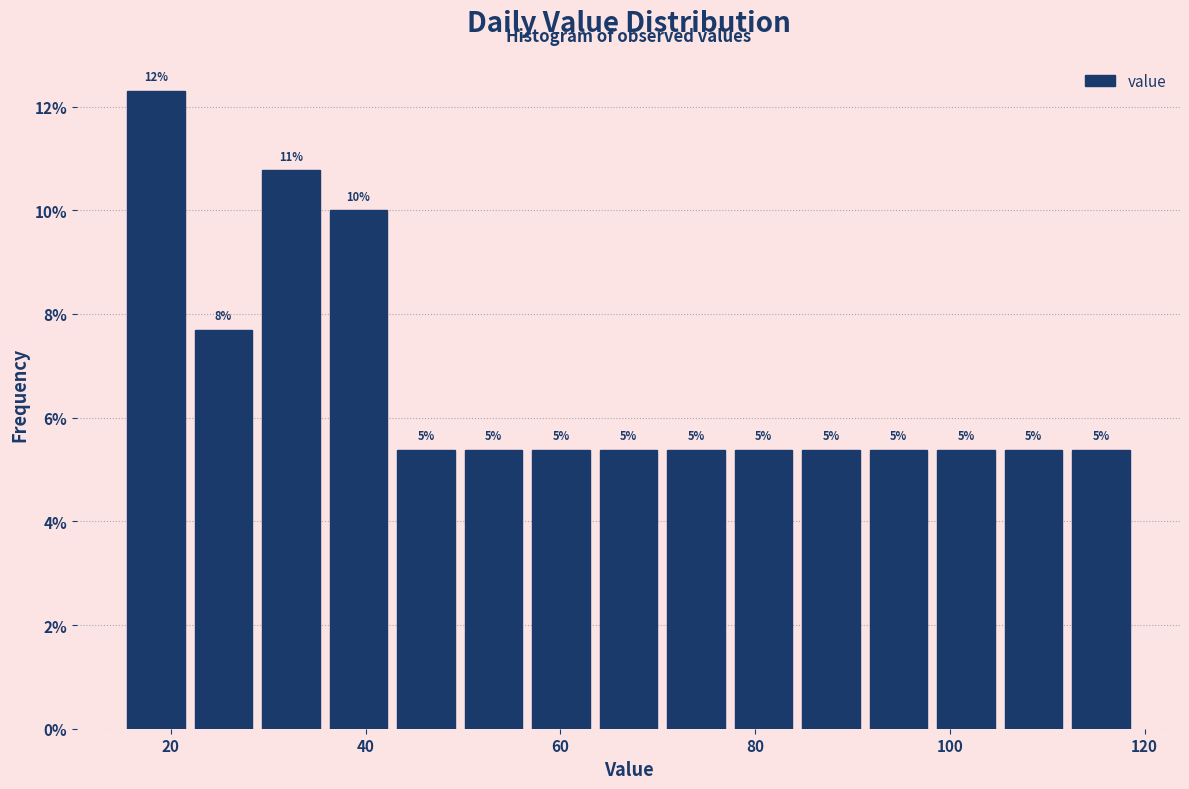

Read against the x-axis, roughly where is the centre of the tallest bar?

18